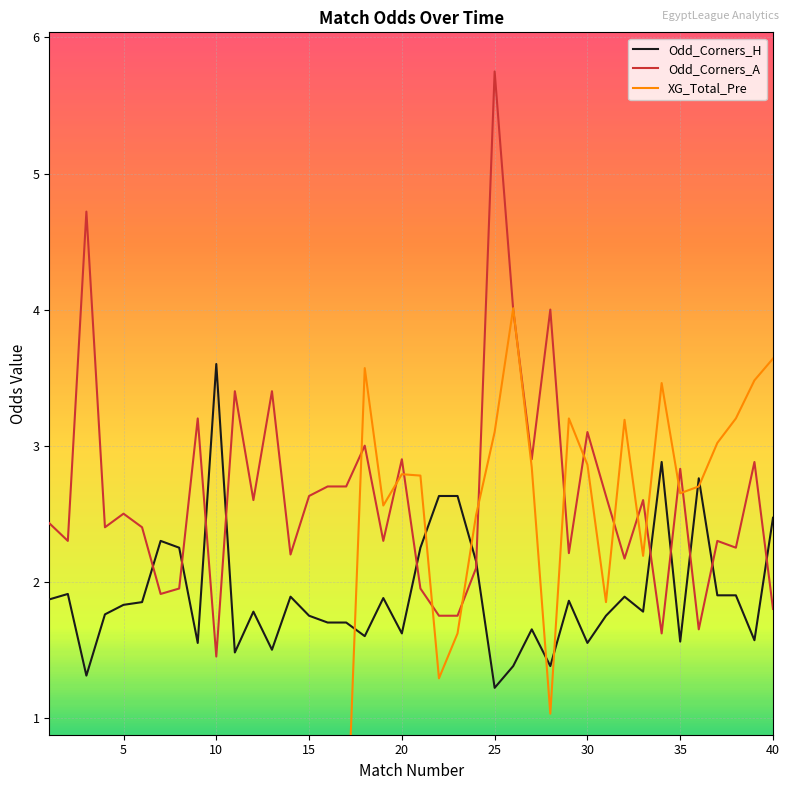

The Odd_Corners_A series shows 3.1 at 30. True or false?

True